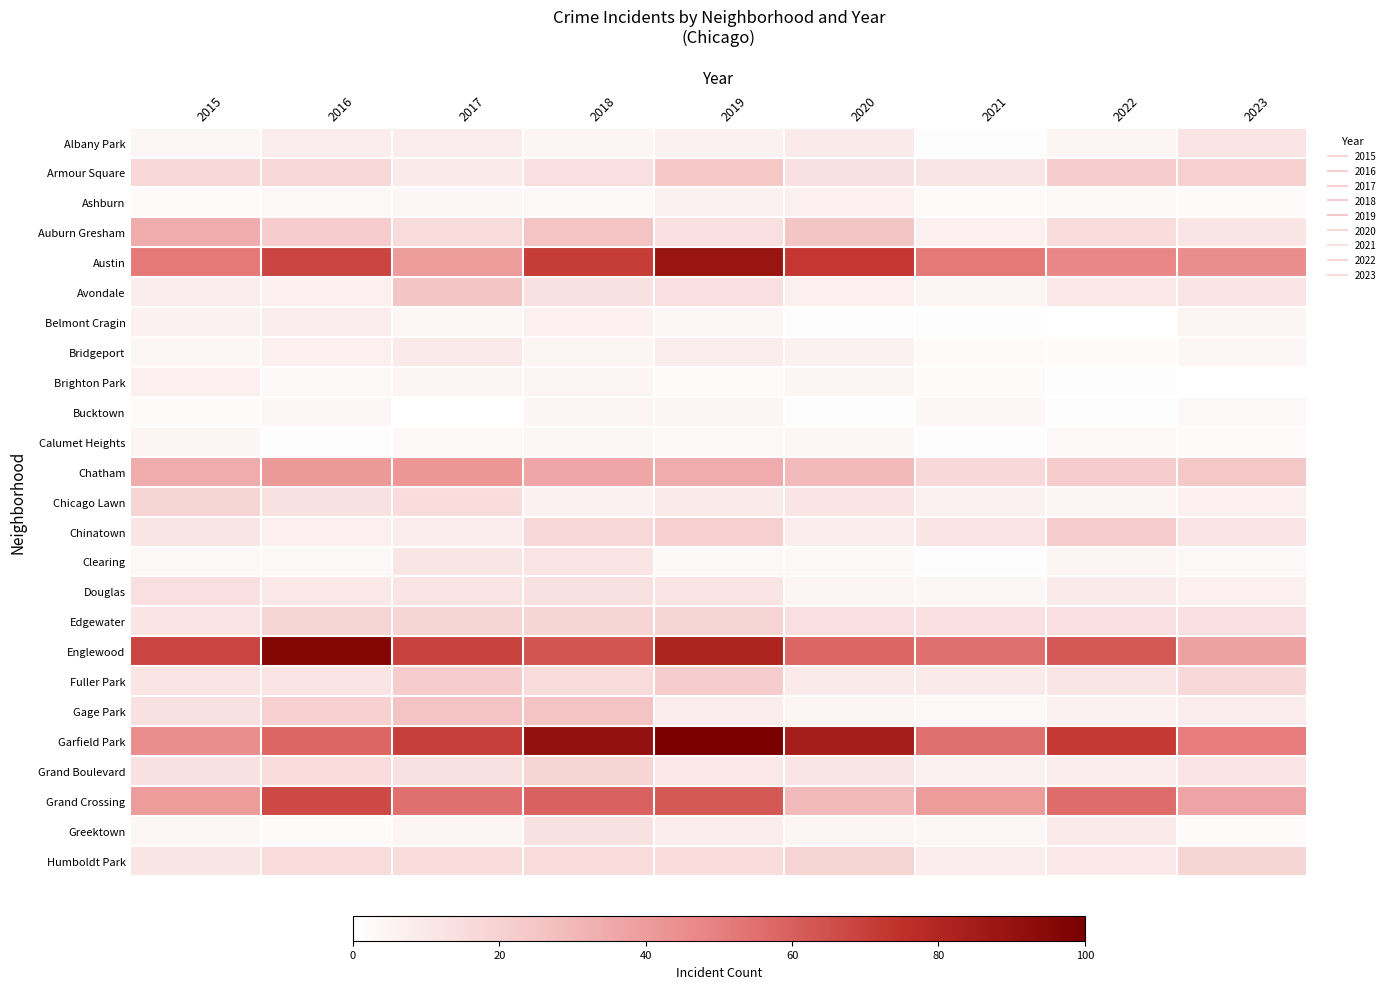

Which category has the highest value in the Chinatown series?

2022